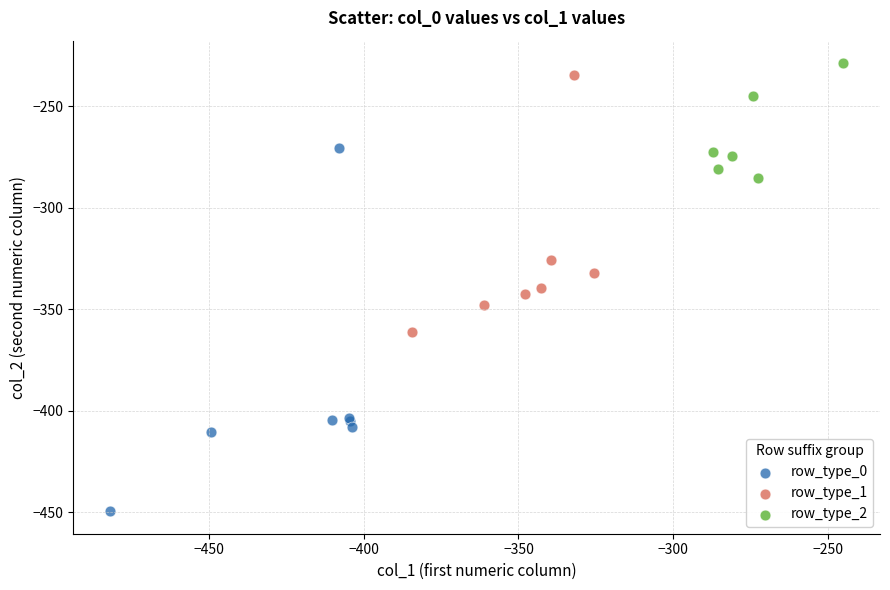

Which series contains the lowest Y value?

row_type_0